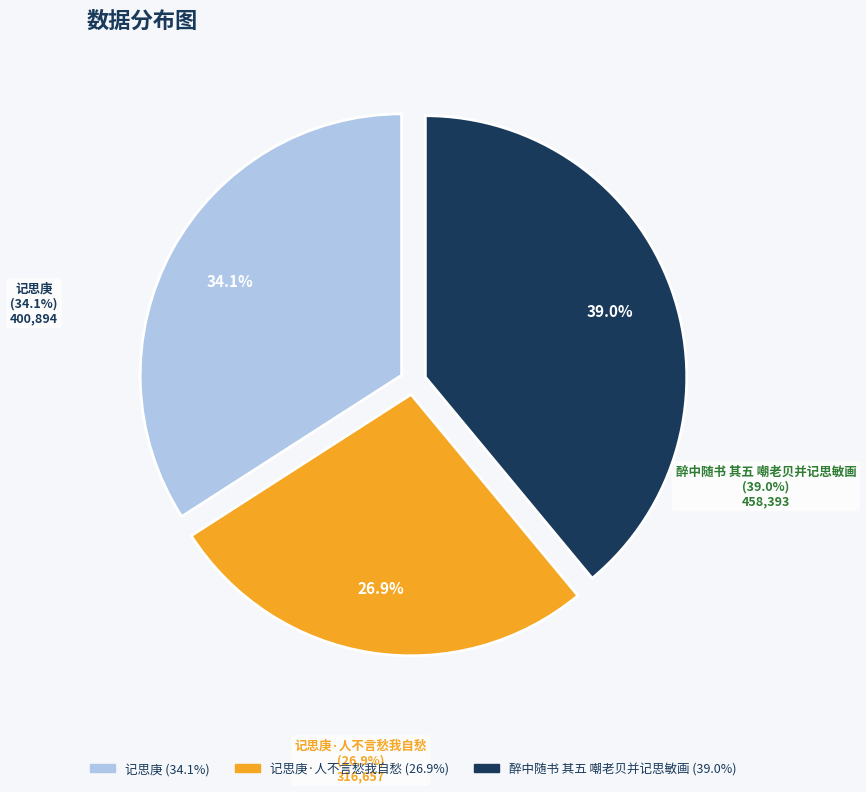

How many segments does this pie chart have?

3